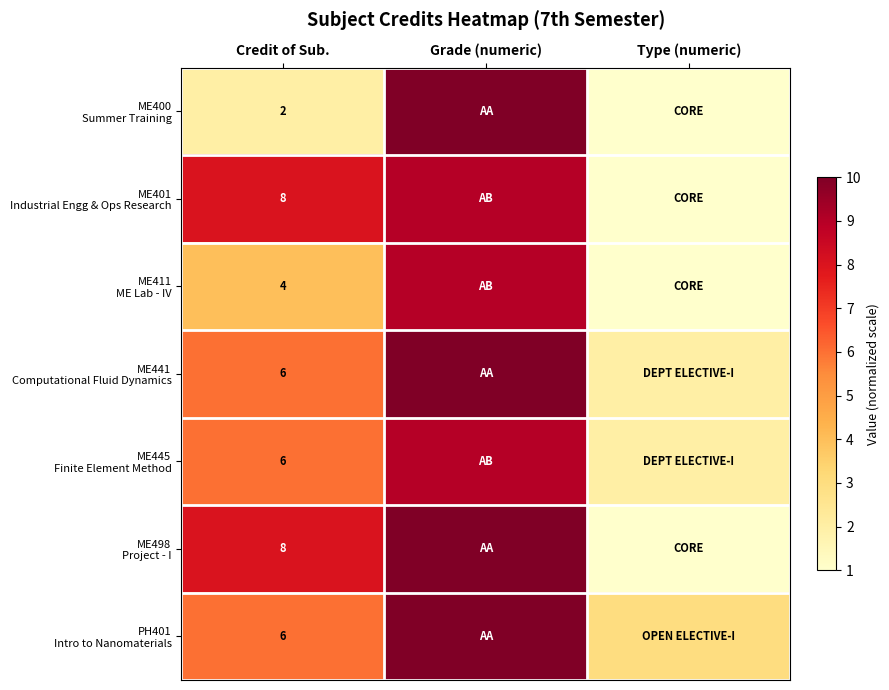

What is the difference between the highest and lowest values at Credit of Sub.?

6